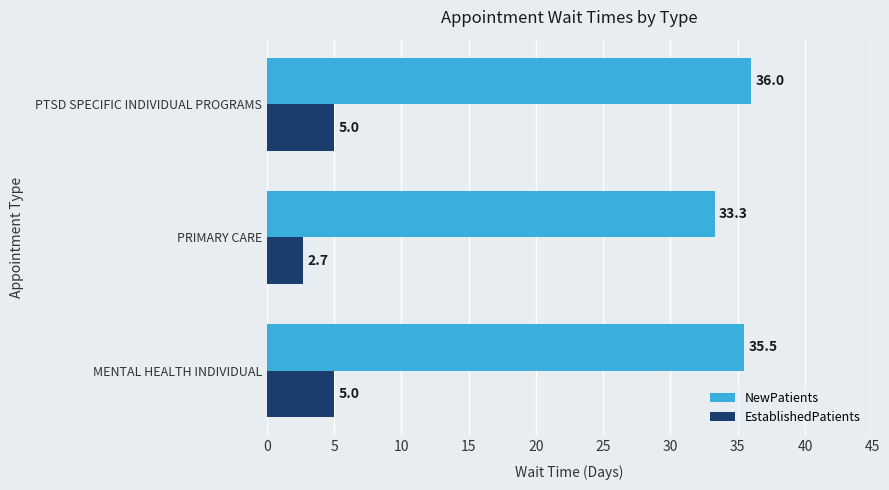

At which category does the chart reach its peak across all series?

PTSD SPECIFIC INDIVIDUAL PROGRAMS